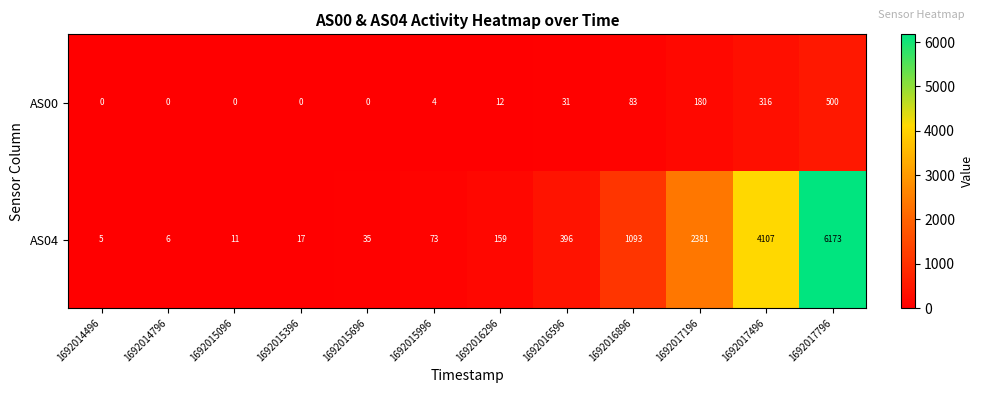

Reading left to right, transcribe all the data shown in this chart.

AS00: 1692014496=0	1692014796=0	1692015096=0	1692015396=0	1692015696=0	1692015996=4	1692016296=12	1692016596=31	1692016896=83	1692017196=180	1692017496=316	1692017796=500
AS04: 1692014496=5	1692014796=6	1692015096=11	1692015396=17	1692015696=35	1692015996=73	1692016296=159	1692016596=396	1692016896=1093	1692017196=2381	1692017496=4107	1692017796=6173